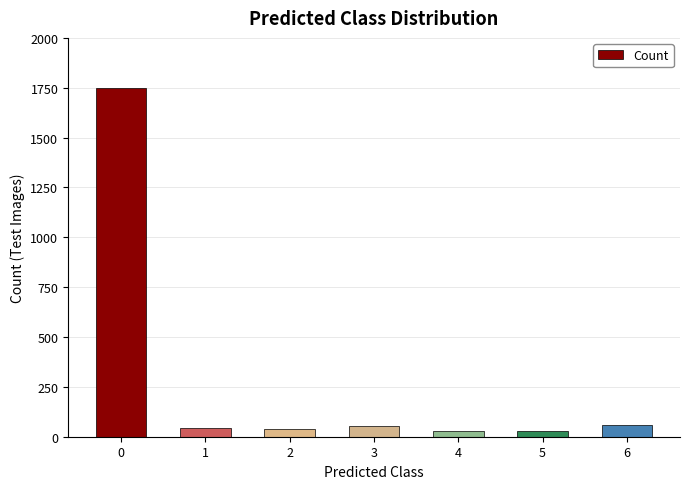

The chart shows a value of 1750 at 0. True or false?

True